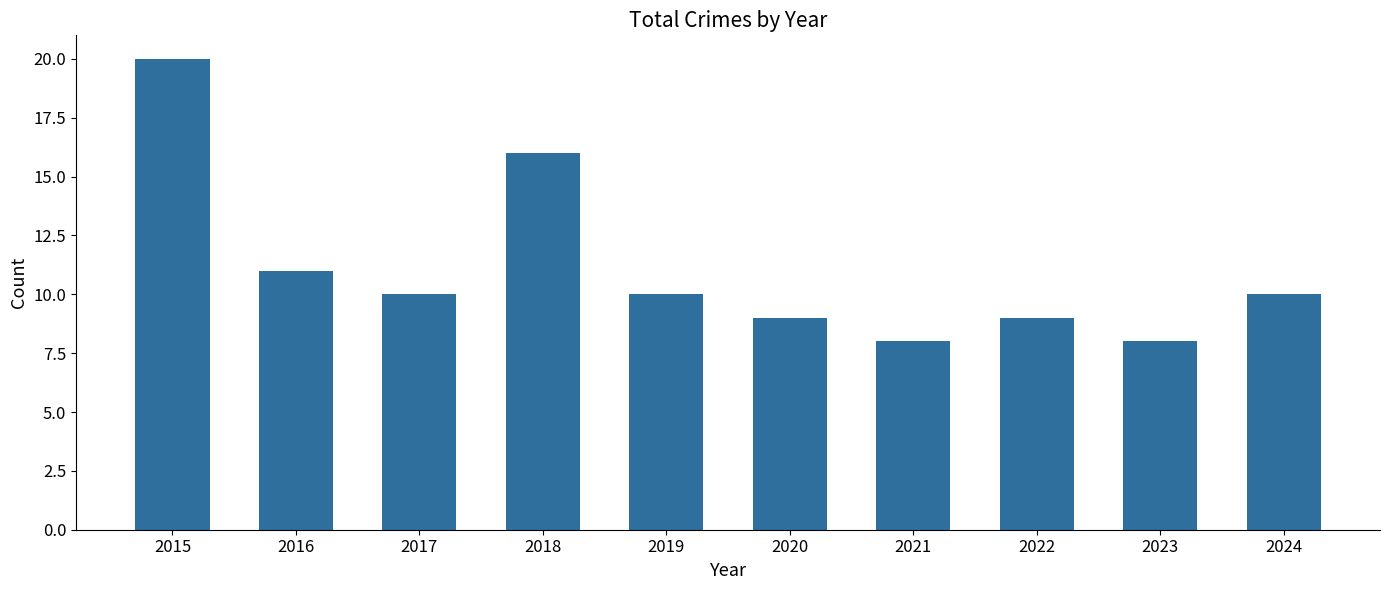

What is the difference between the second highest and second lowest values?

8